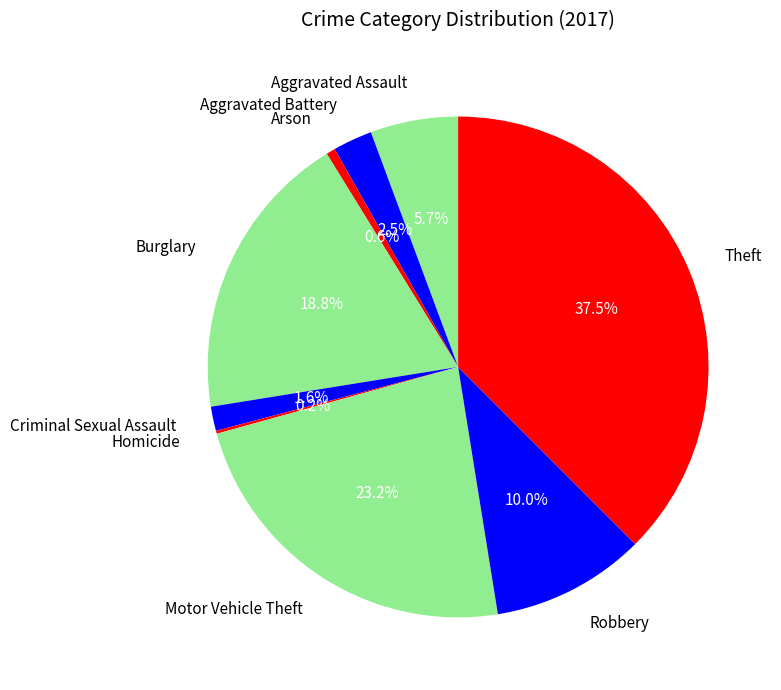

To the nearest percent, what is the average slice percentage?

11%